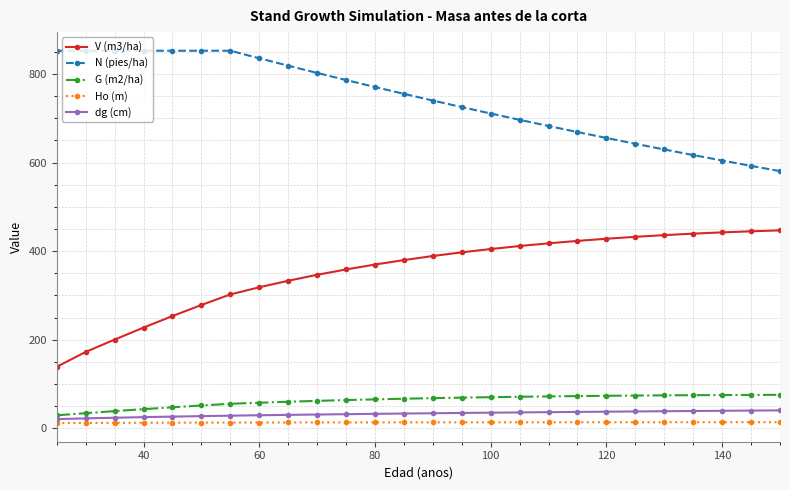

What is the maximum value shown in the chart?

852.4